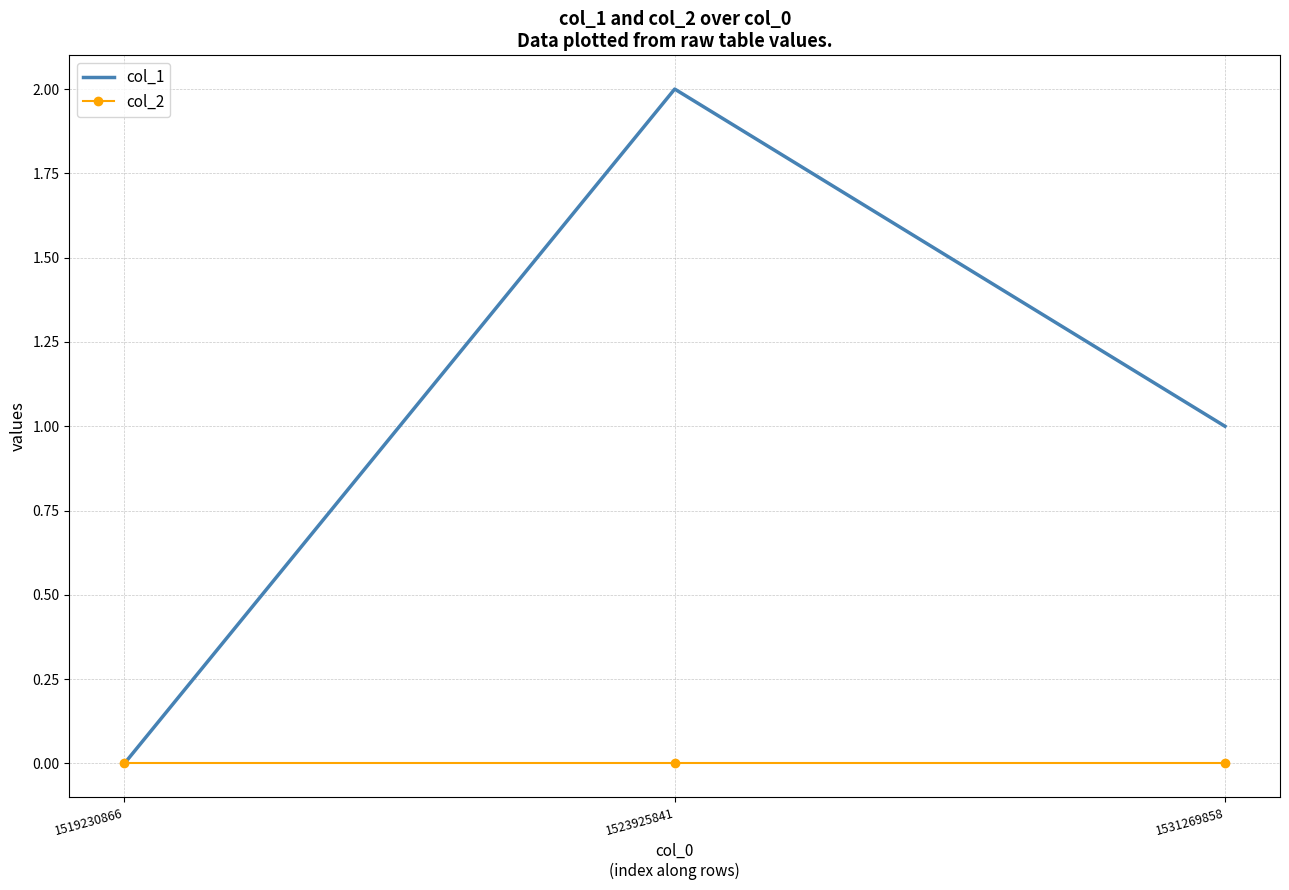

Which category has the highest value across all series?

1523925841